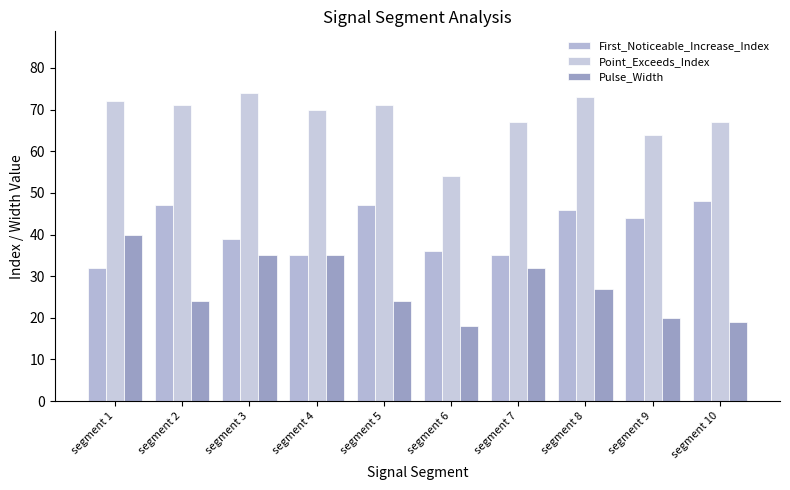

Count the number of categories in the chart.

10